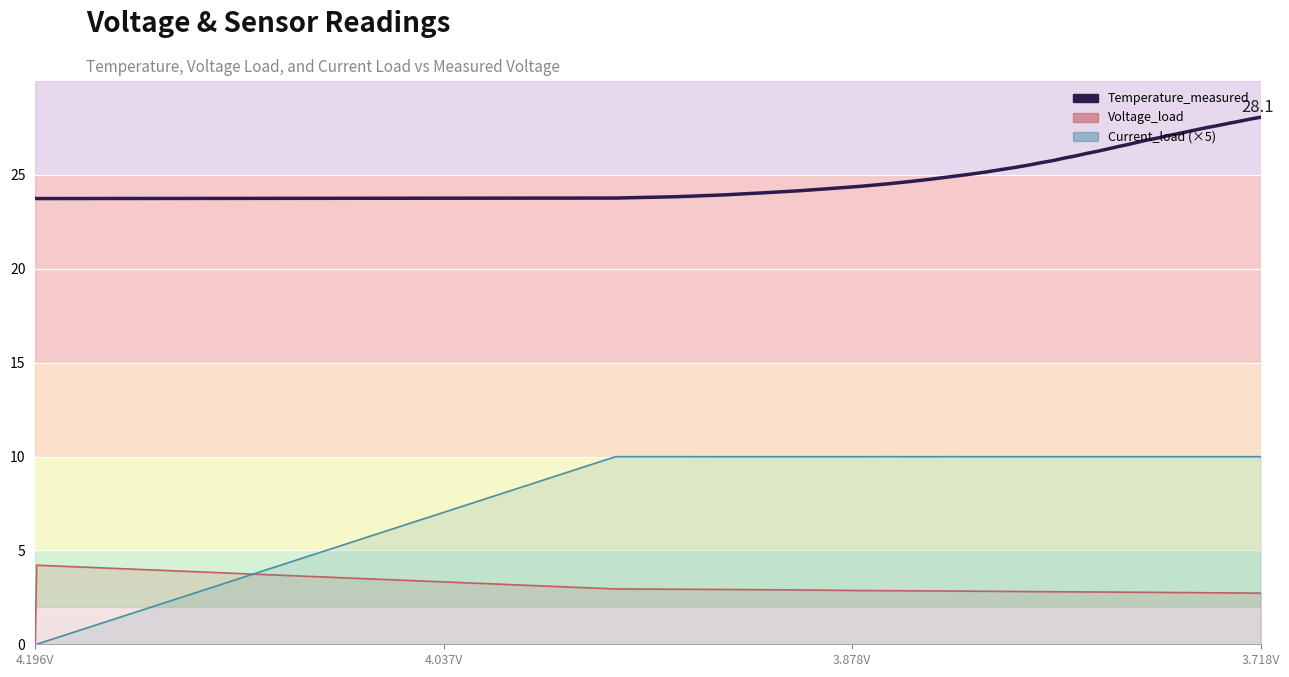

Reading left to right, extract all data points from this chart.

23.8	23.7	23.8	23.8	23.9	24.1	24.2	24.3	24.4	24.5	24.6	24.8	24.9	25.0	25.1	25.3	25.4	25.5	25.6	25.8	25.9	26.0	26.1	26.3	26.4	26.5	26.6	26.7	26.9	27.0	27.1	27.2	27.3	27.4	27.5	27.6	27.7	27.9	28.0	28.1